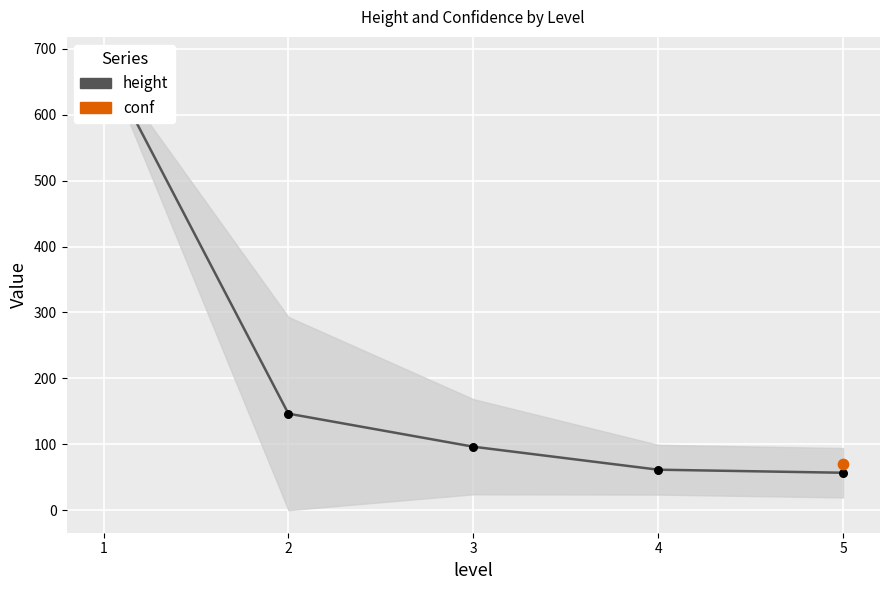

Between 4 and 1, which is larger?

1